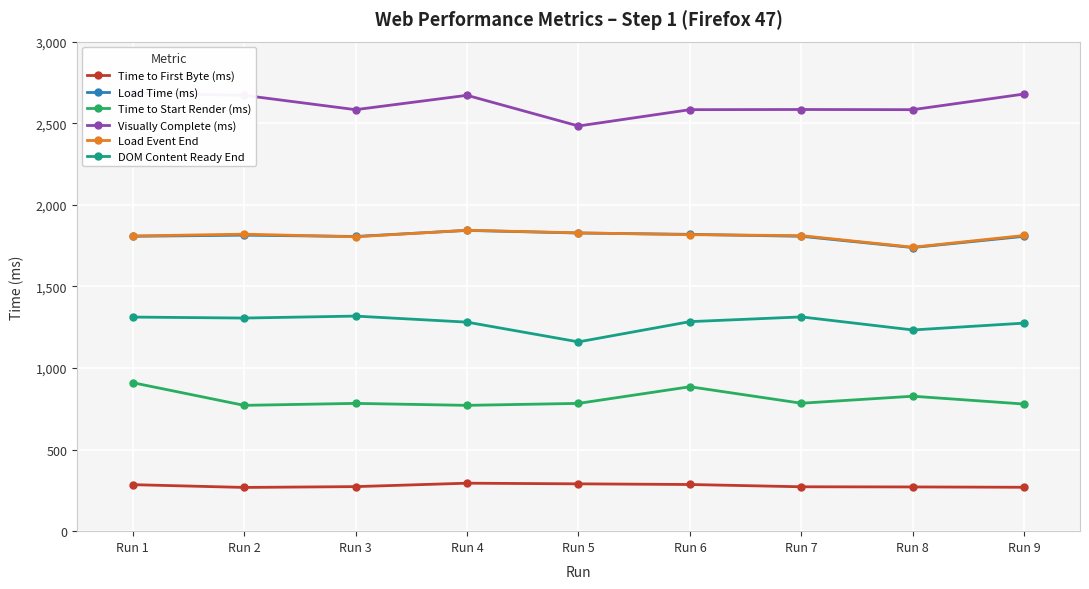

What are all the series names shown in the legend?

Time to First Byte (ms), Load Time (ms), Time to Start Render (ms), Visually Complete (ms), Load Event End, DOM Content Ready End